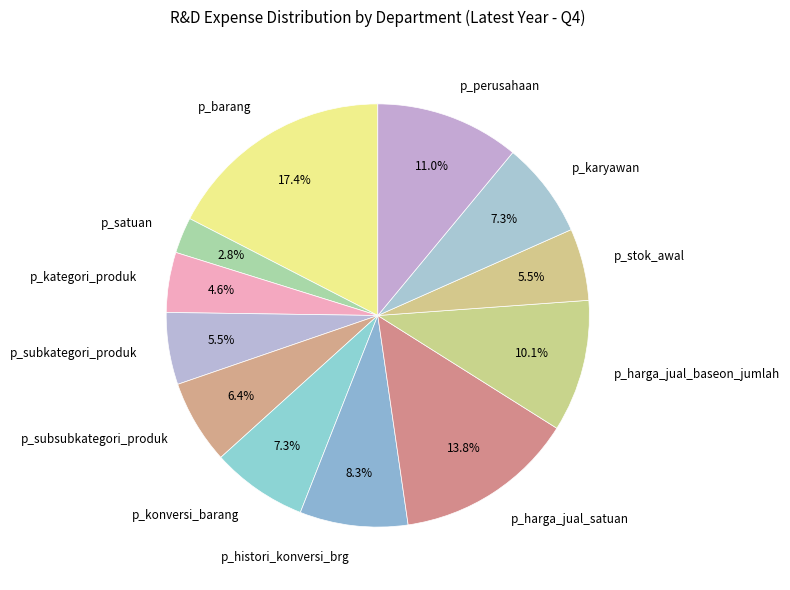

Which category has the smallest portion of the pie?

p_satuan